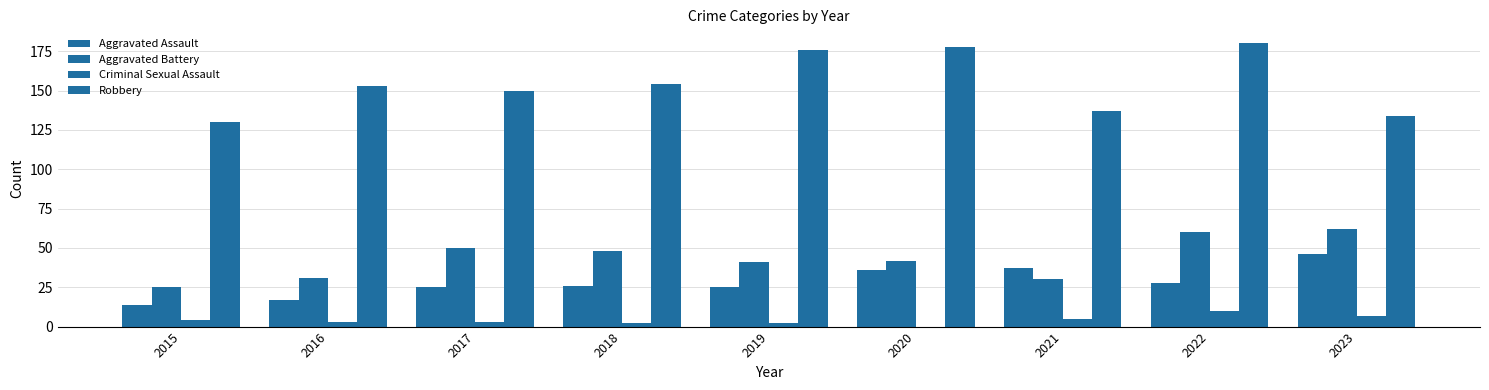

What is the value of the Aggravated Assault bar at the 9th from the left?

46